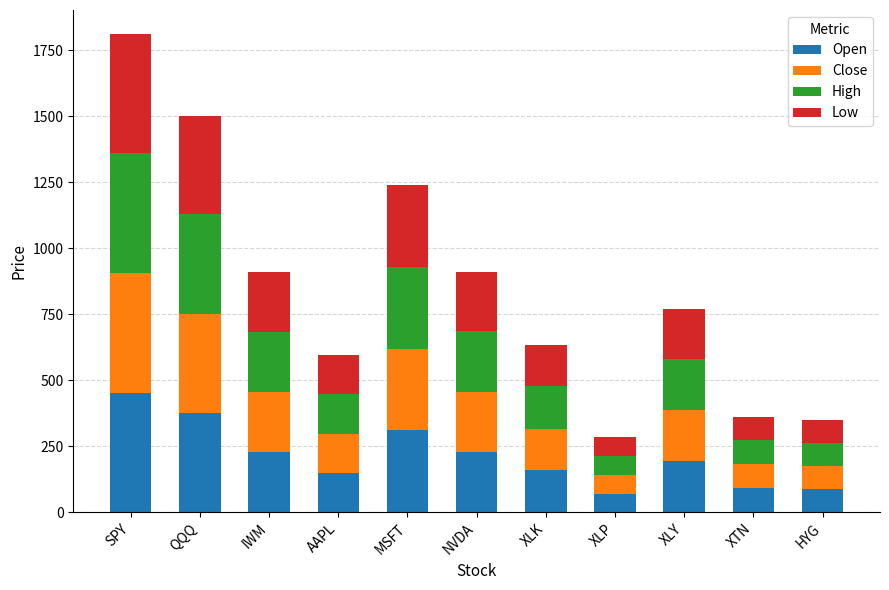

At which category is the sum across all series the highest?

SPY